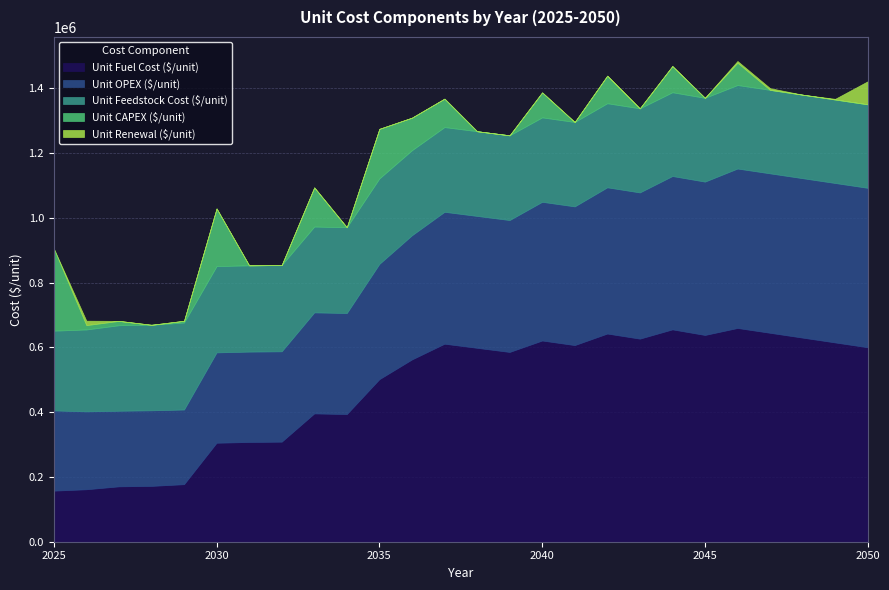

What is the difference between the maximum and minimum values in the Unit Renewal ($/unit) series?

71201.1